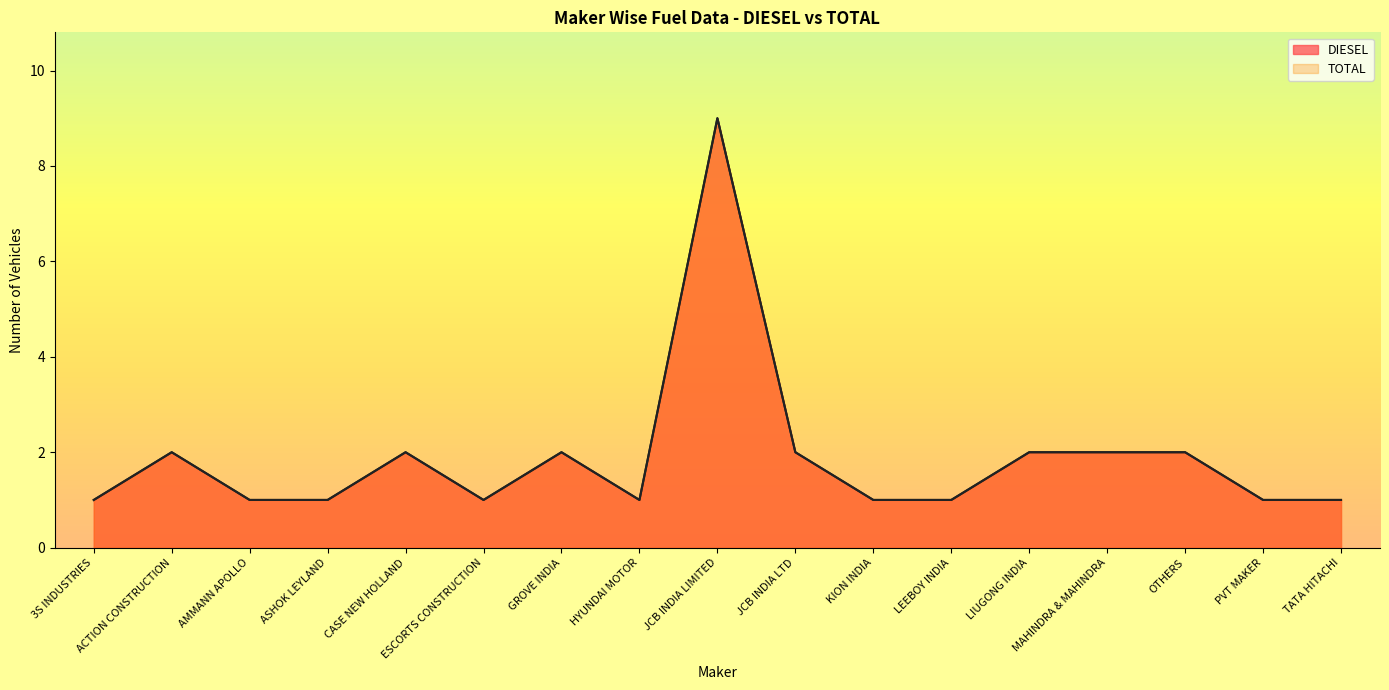

What position from the right is ACTION CONSTRUCTION?

16